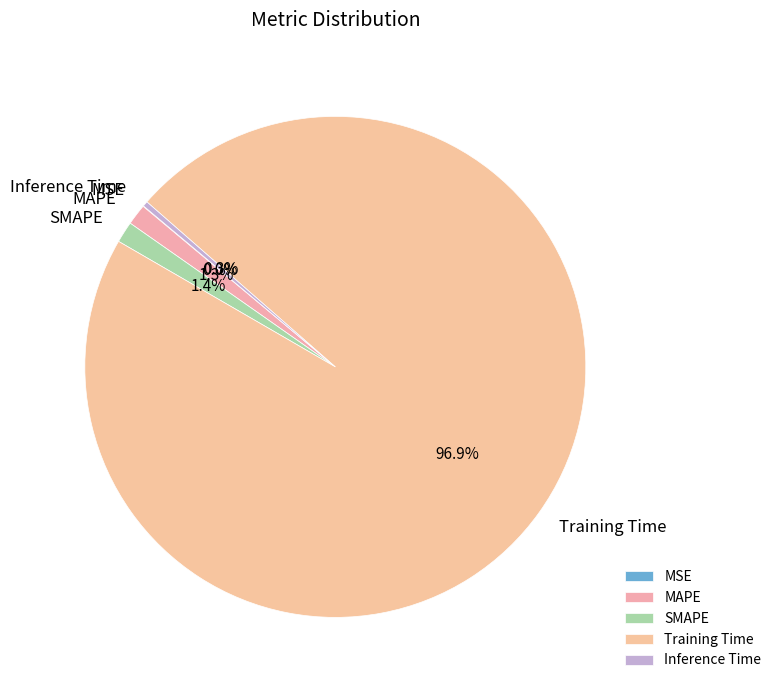

Which category accounts for the majority?

Training Time